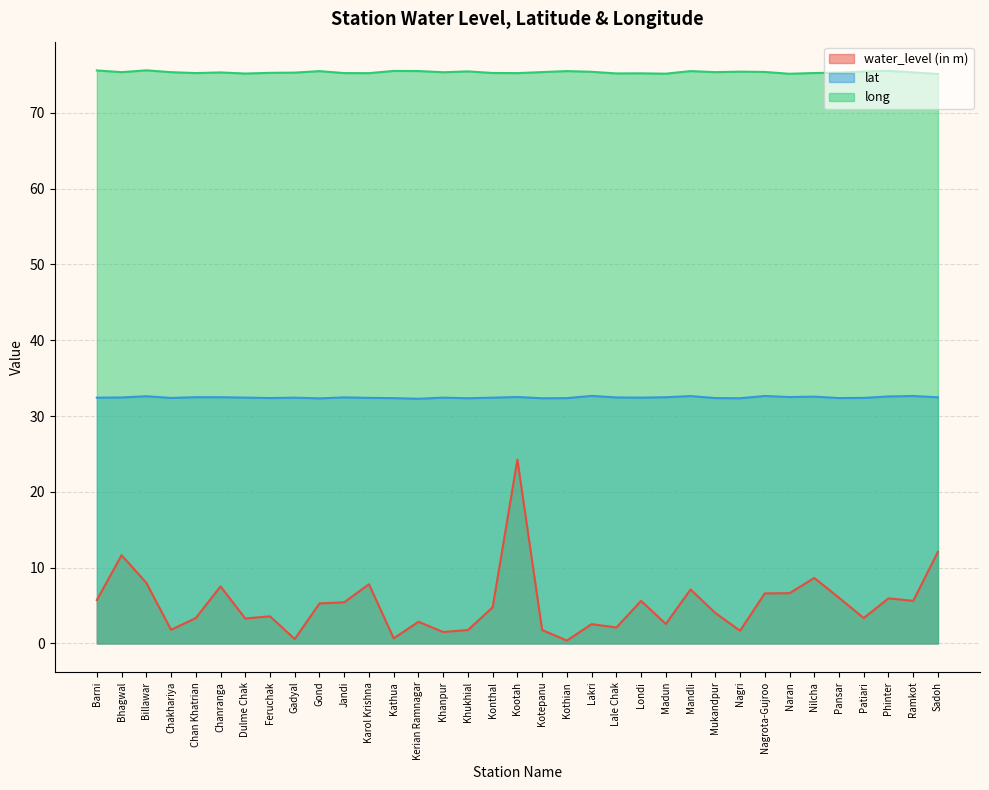

How many interior local valleys does the lat series have?

10